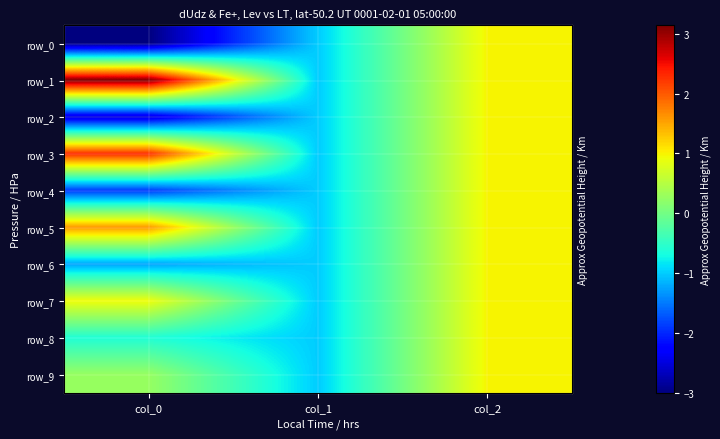

How many row_8 values are between -1 and 1?

3